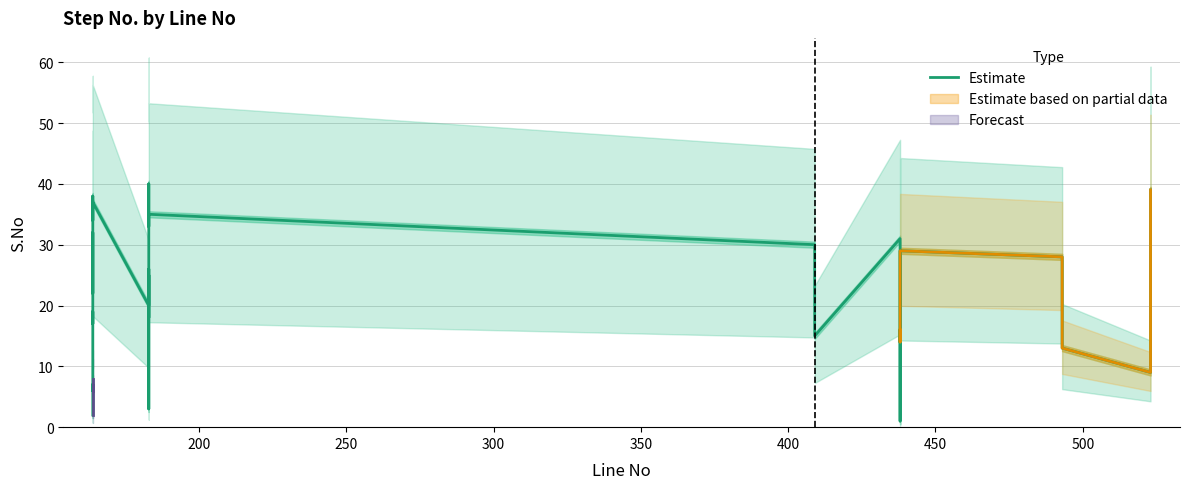

Is this an area chart (filled region under the line)?

No